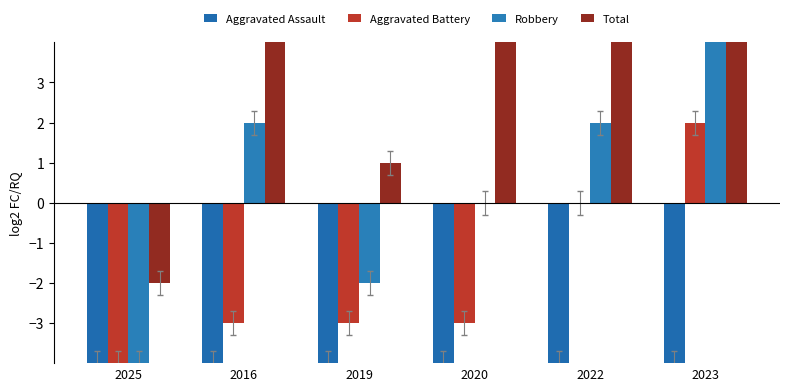

What is the label of the 1st bar from the right?

2023